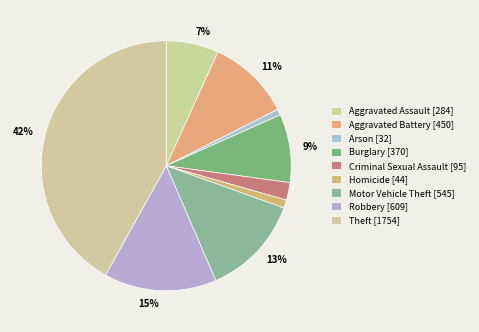

True or false: Burglary accounts for 9% of the total.

True